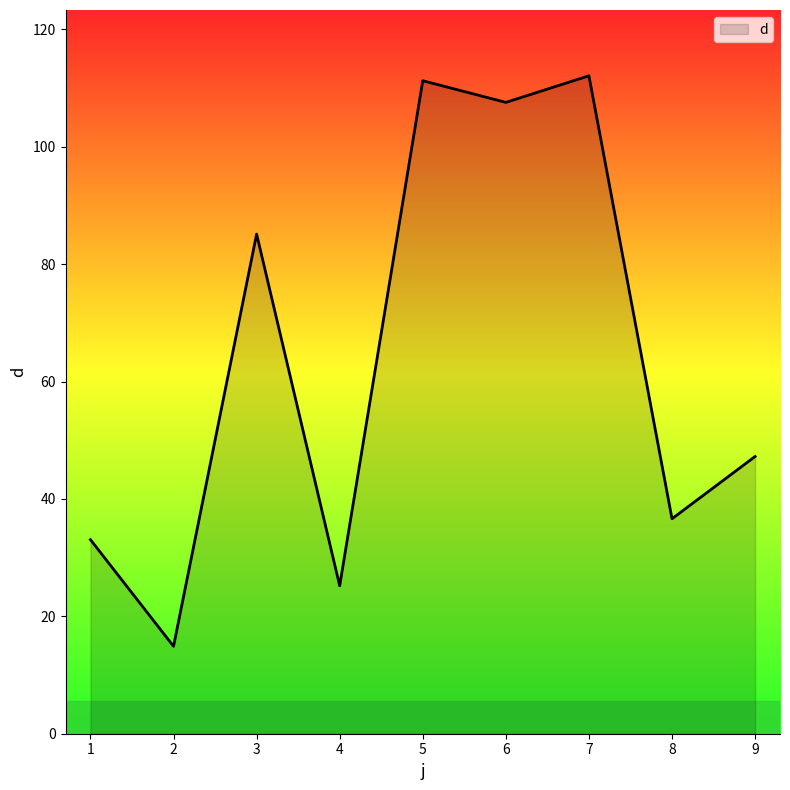

At which label is the value closest to 63?

9